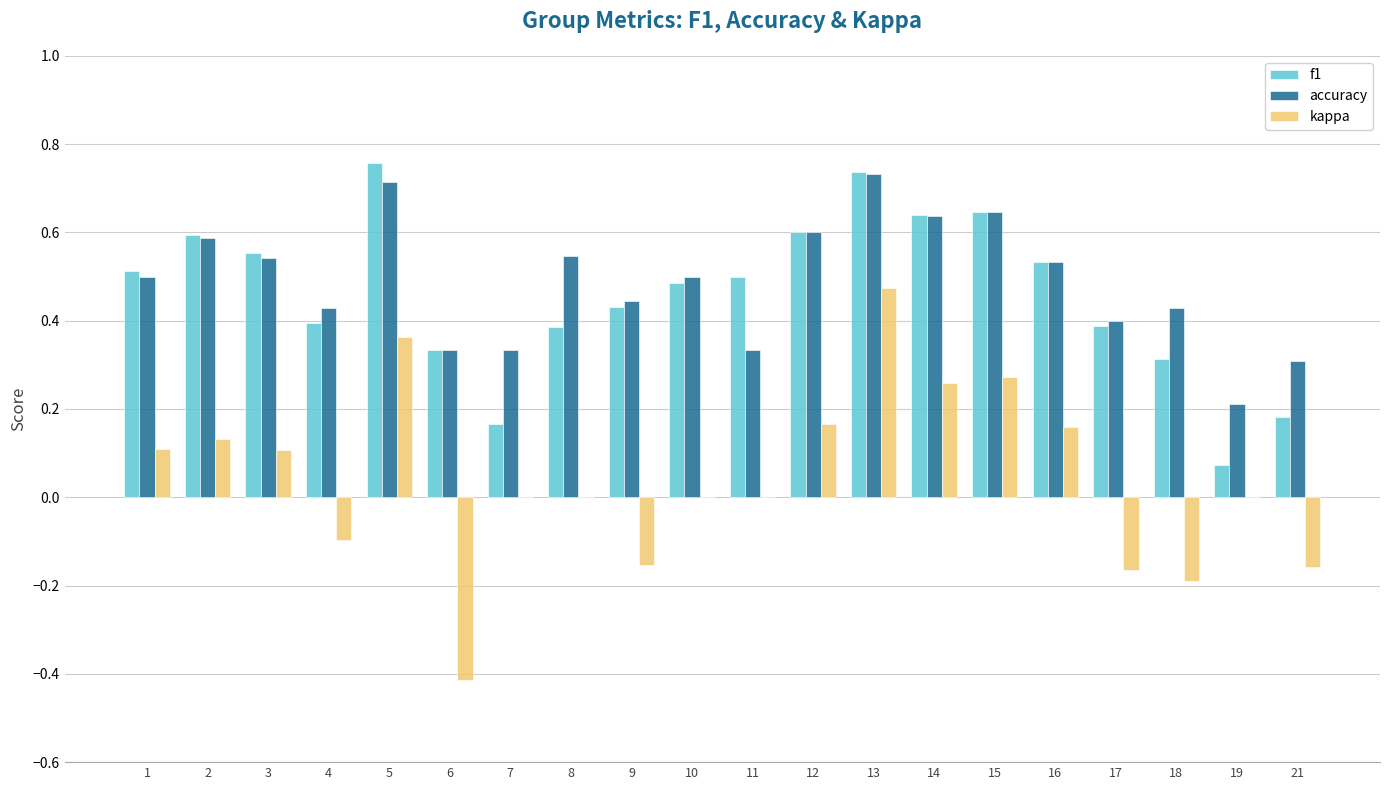

At which category is the sum across all series the highest?

13